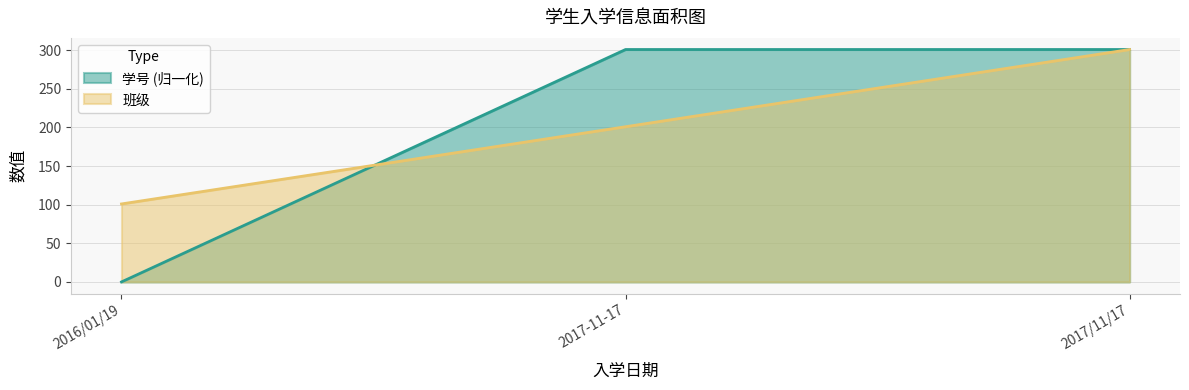

At 2017/11/17, list the series in order from largest to smallest.

学号, 班级